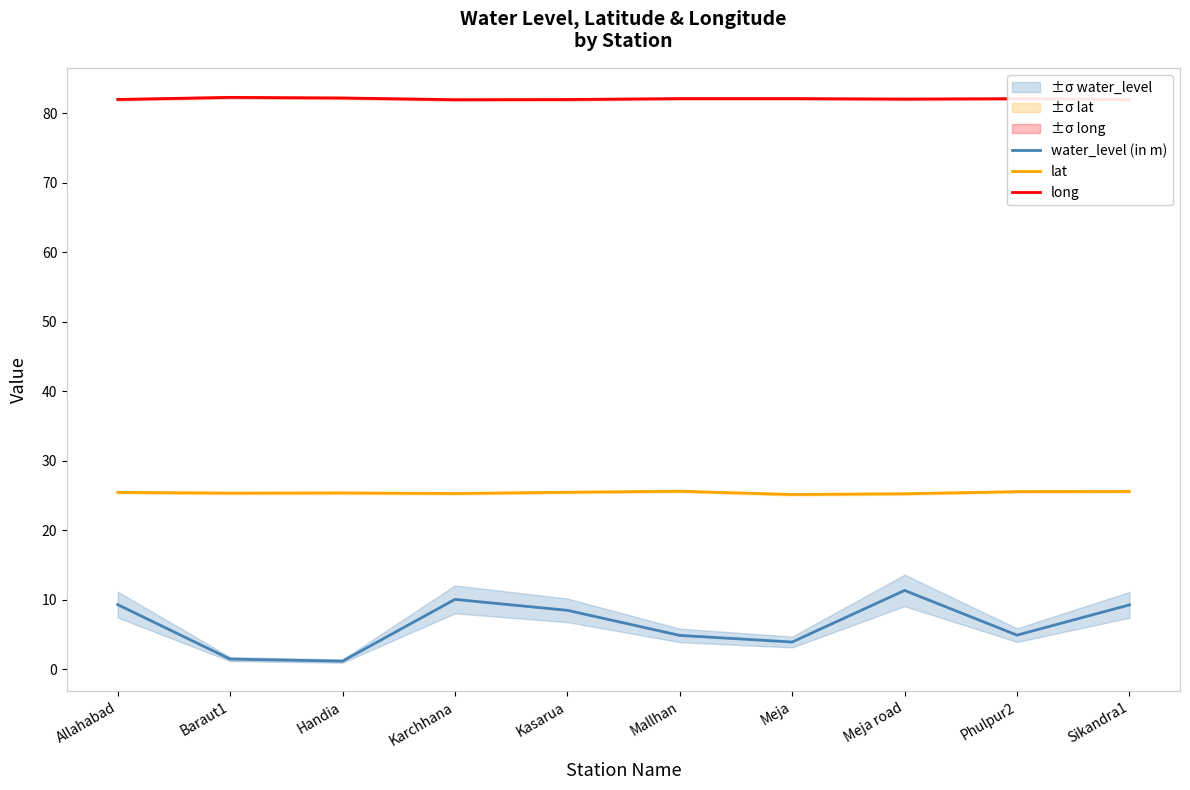

What value does the water_level (in m) series have at Meja?

3.9